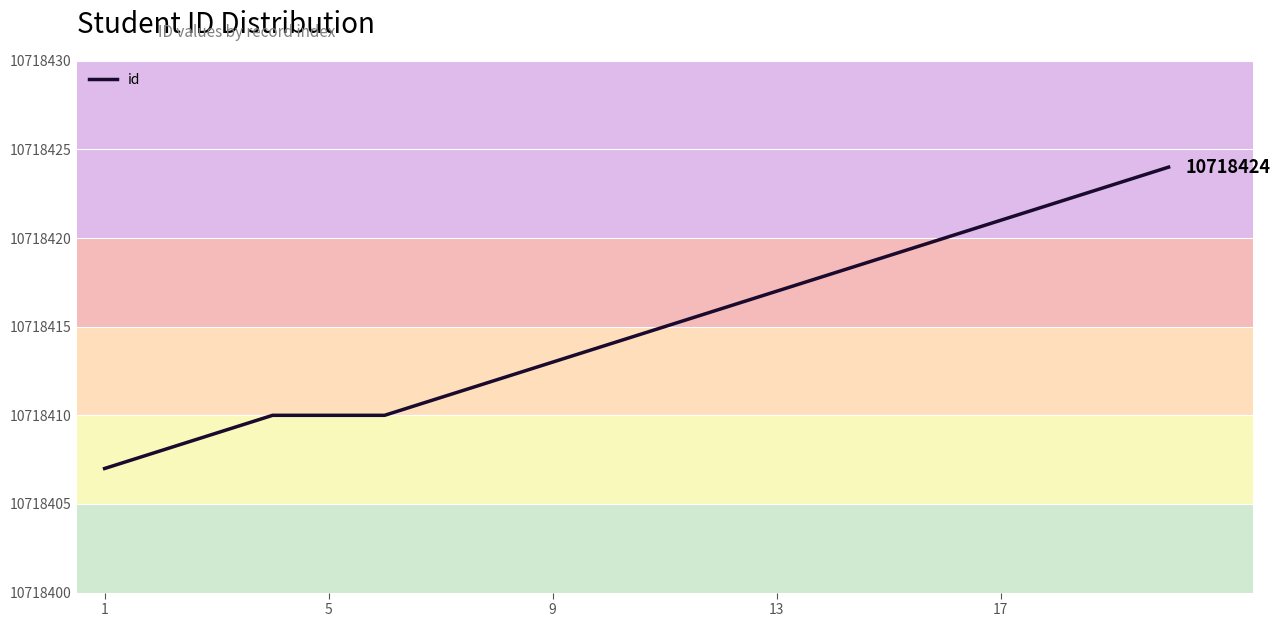

What is the difference between the maximum and minimum values?

17